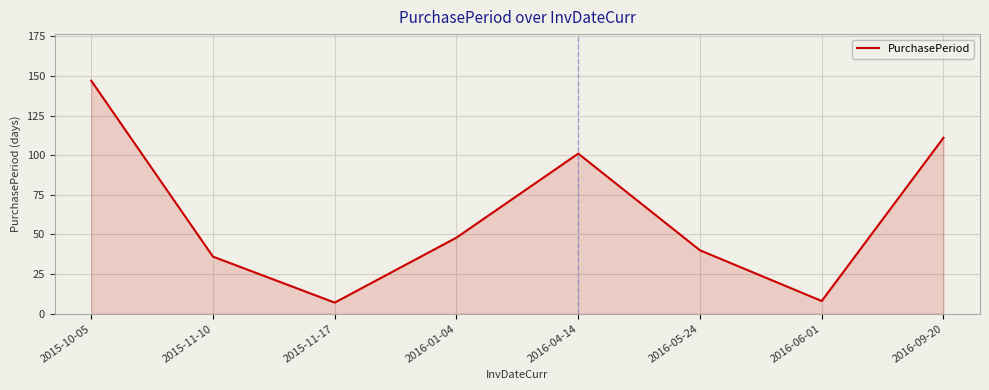

What is the change in value from 2015-11-17 to 2016-09-20?

+104